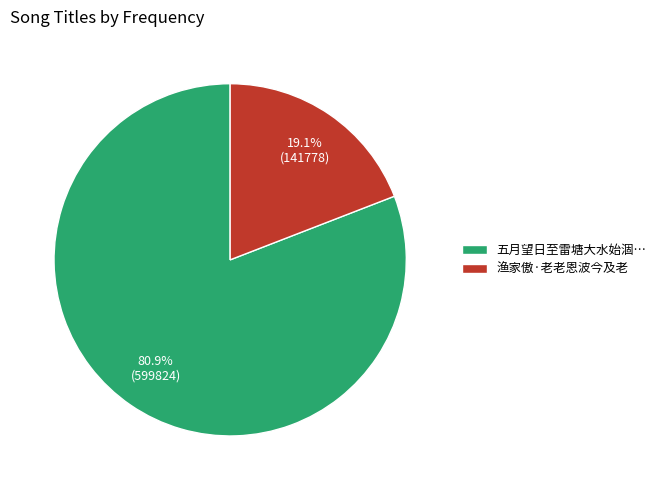

Does any single category account for the majority?

Yes